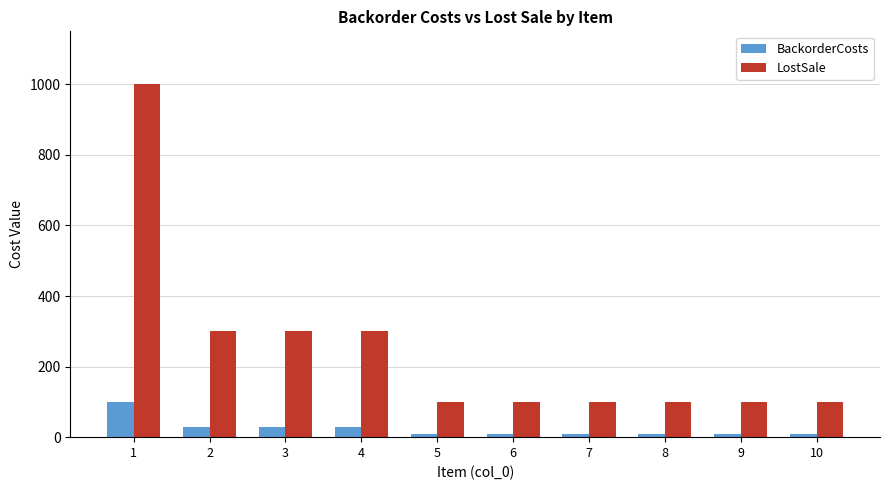

What is the average value of the BackorderCosts series?

25